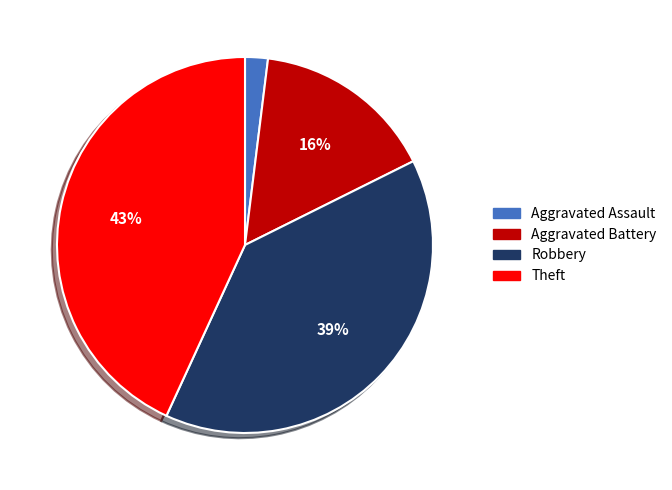

To the nearest percent, what is the difference between the largest and smallest slice percentages?

41%